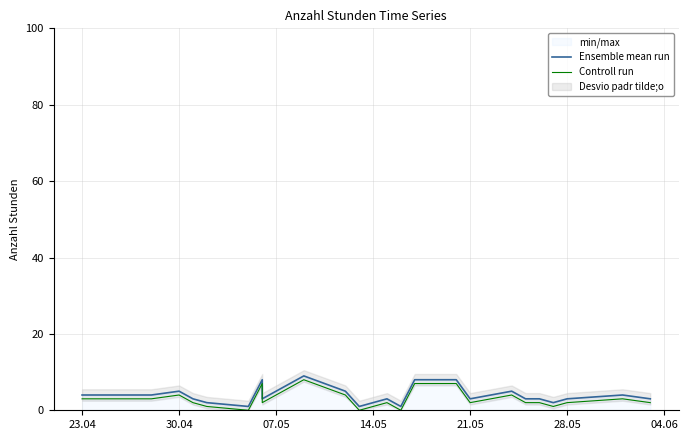

What position from the left is 30.04?

5